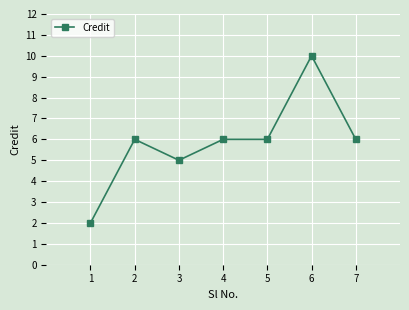

Approximately how many times larger is the value at 4 compared to 6?

0.6